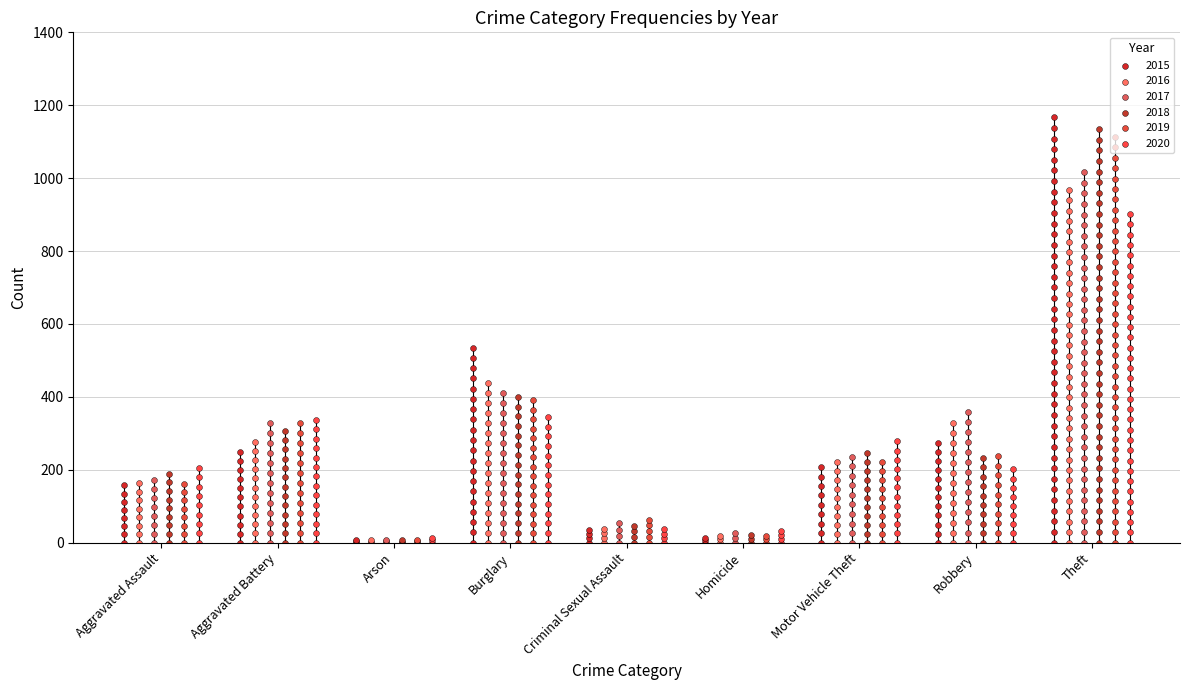

Which series has the largest total across all categories?

2015